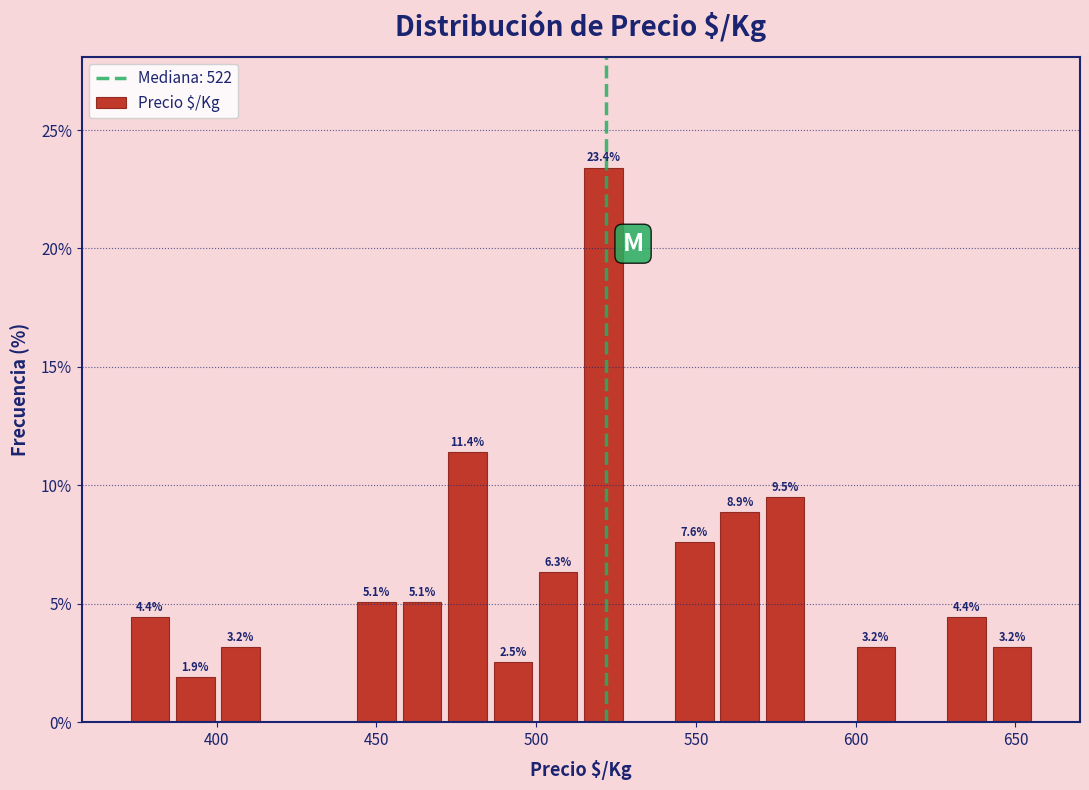

Read against the x-axis, roughly where is the centre of the tallest bar?

520